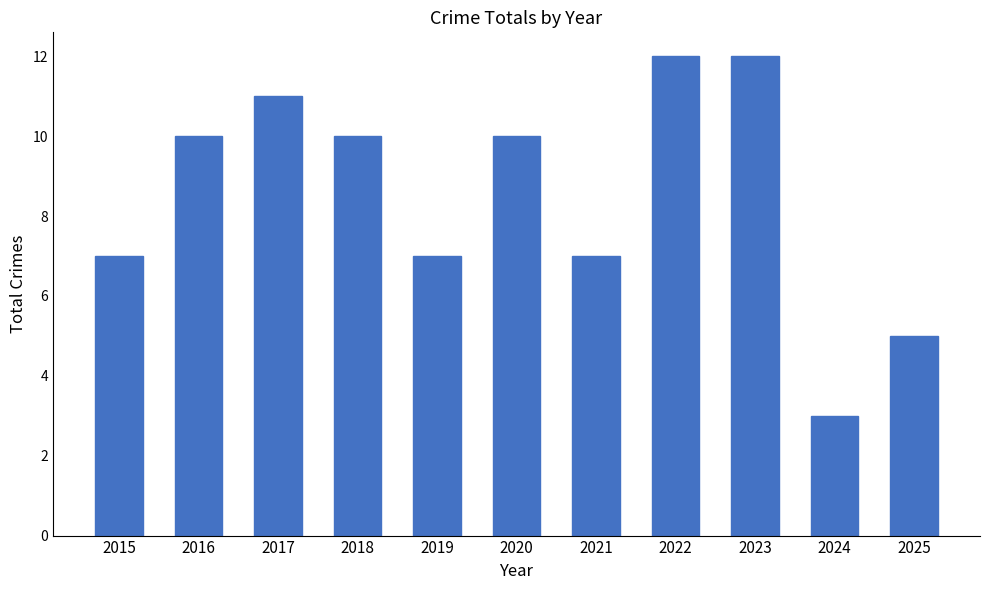

Which has a higher value, 2022 or 2020?

2022